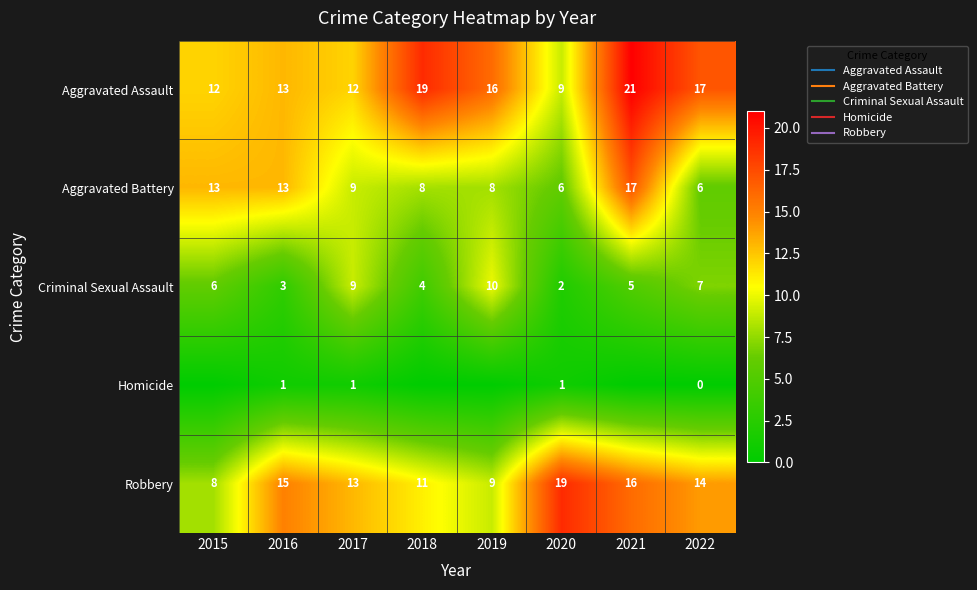

Where does the Aggravated Assault series first go above 16?

2018